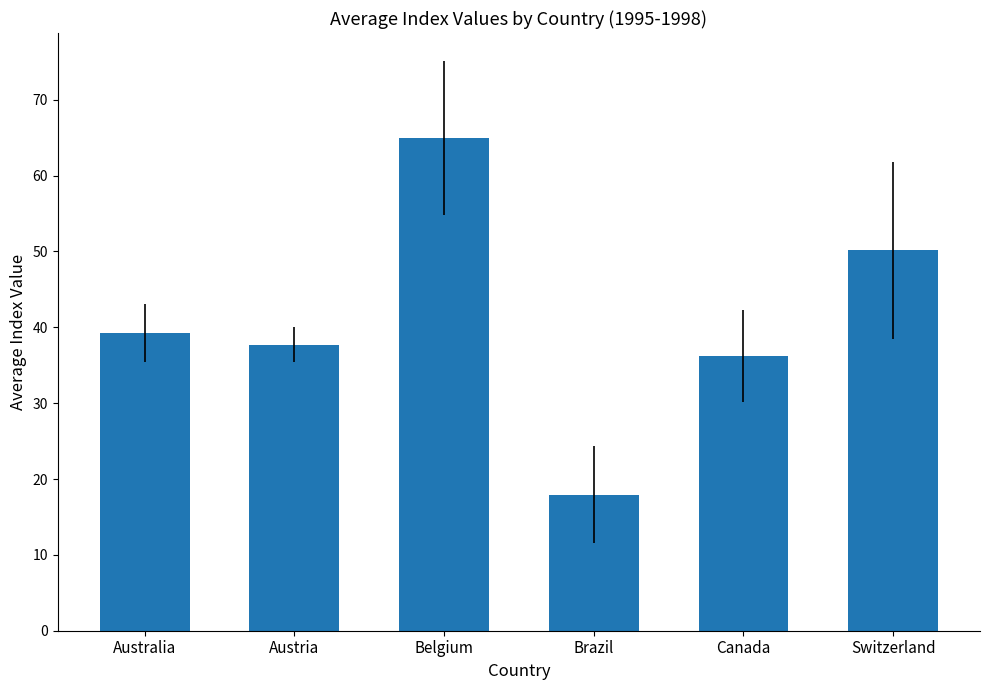

What is the sum of all values?

246.2